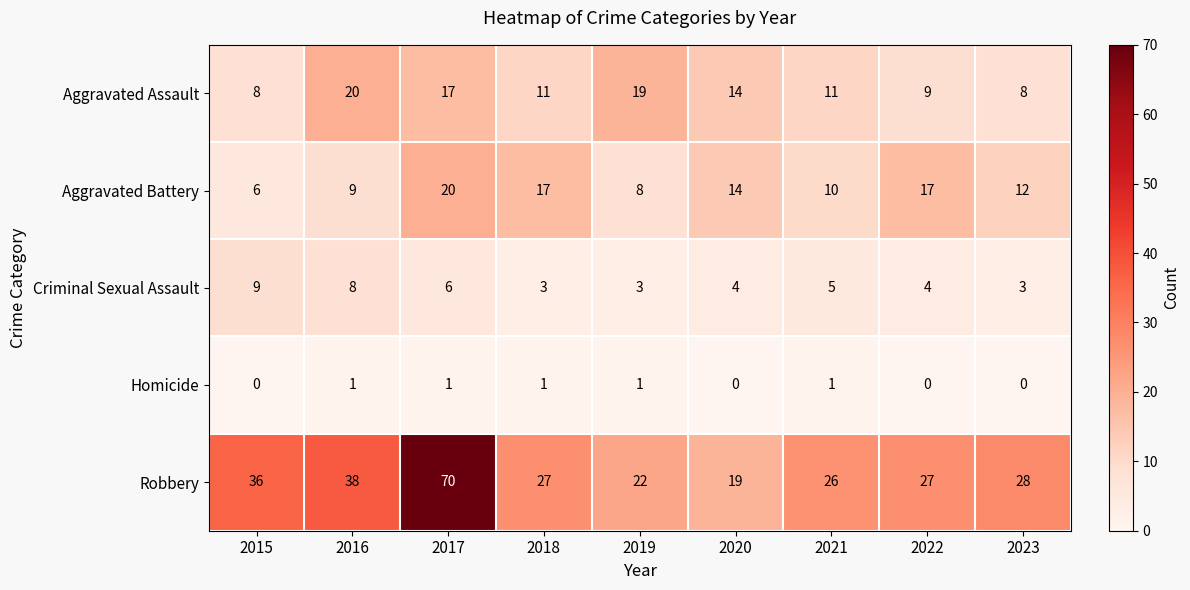

What is the average value of the Aggravated Battery series?

13